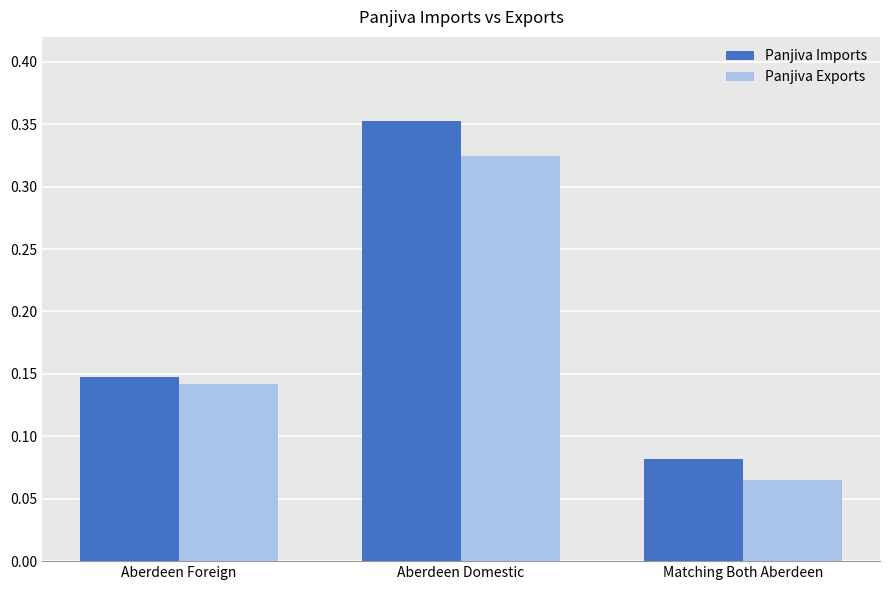

At which category does the chart reach its peak across all series?

Aberdeen Domestic